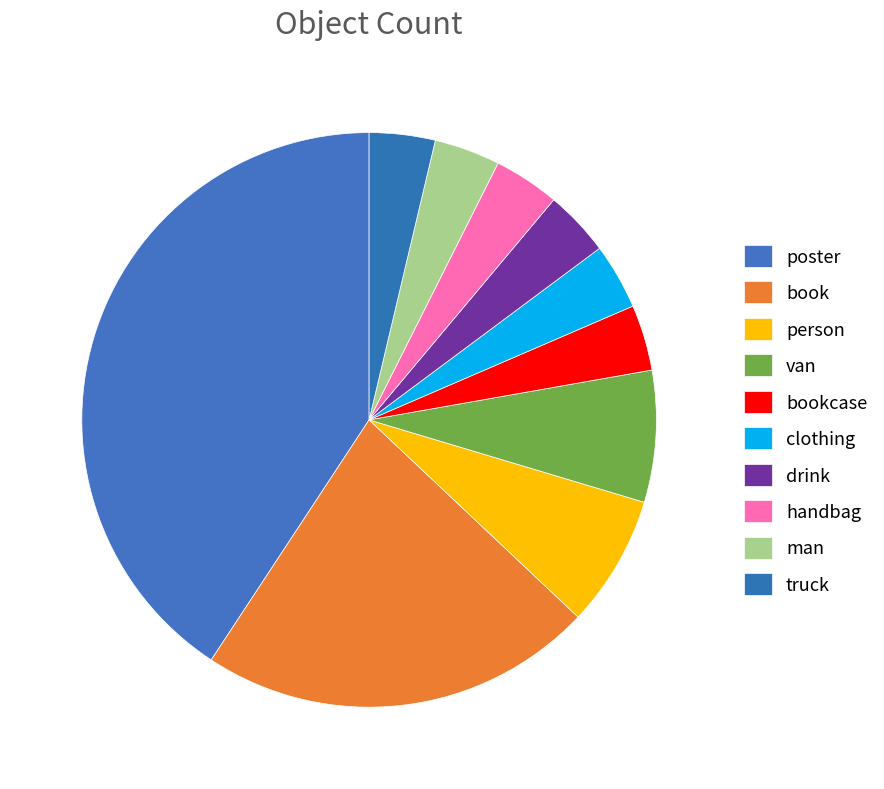

To the nearest percent, what portion does handbag represent?

4%